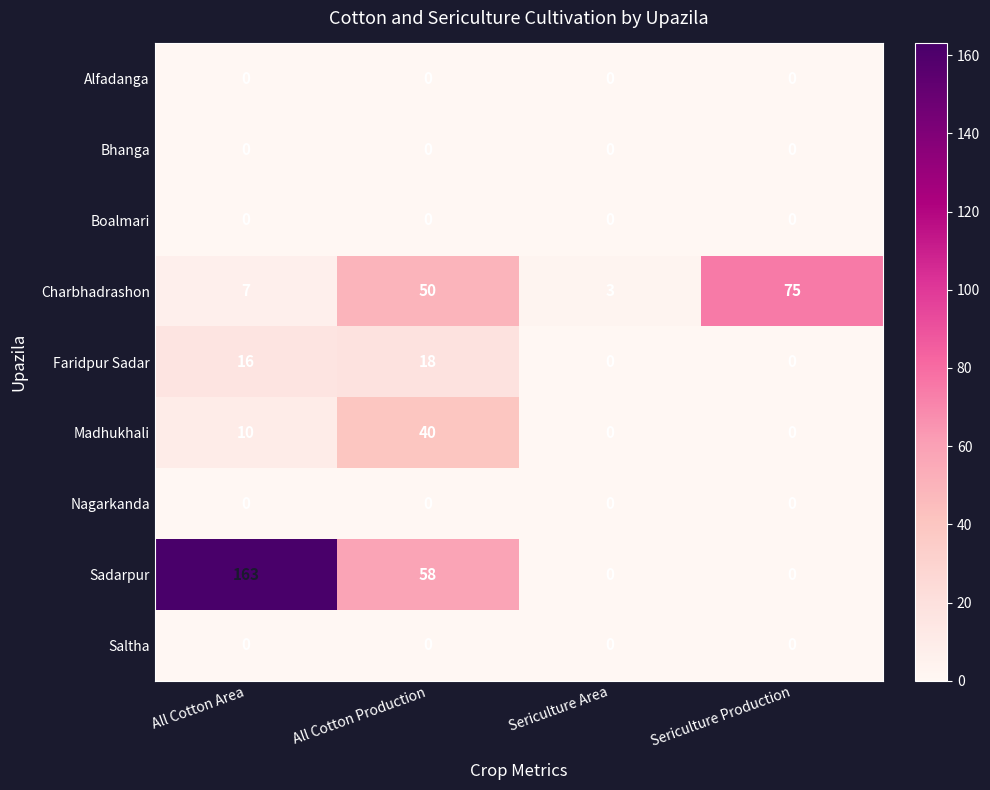

What is the maximum value for Charbhadrashon?

75